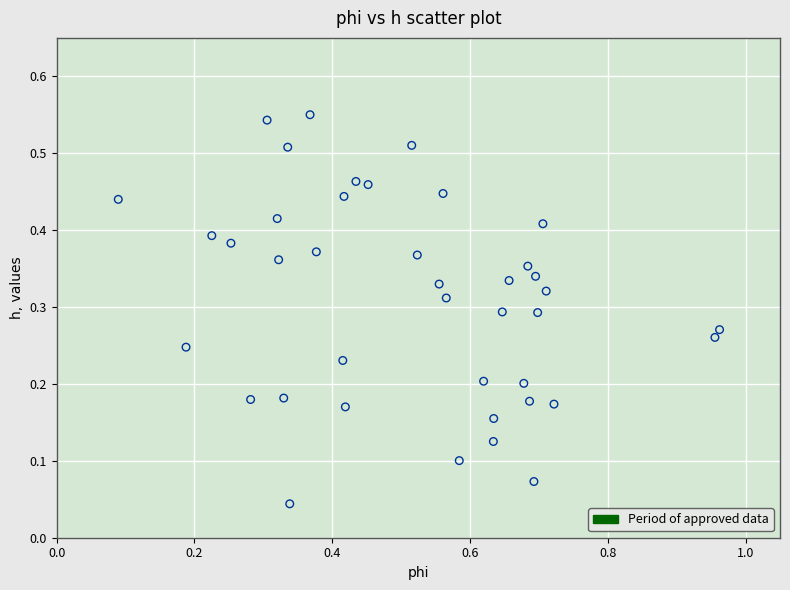

What is the range of X values (max minus min)?

0.9